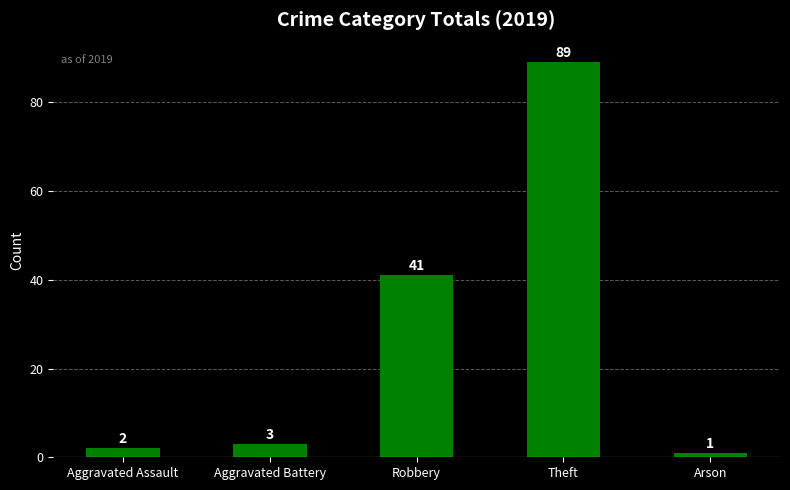

What is the average value?

27